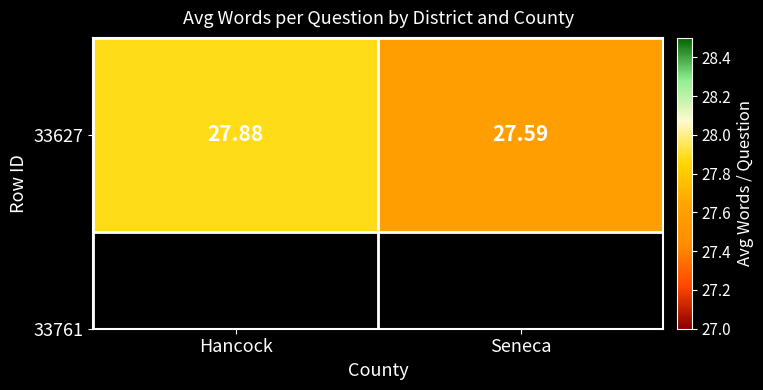

List the labels in order of value, smallest first.

Seneca, Hancock